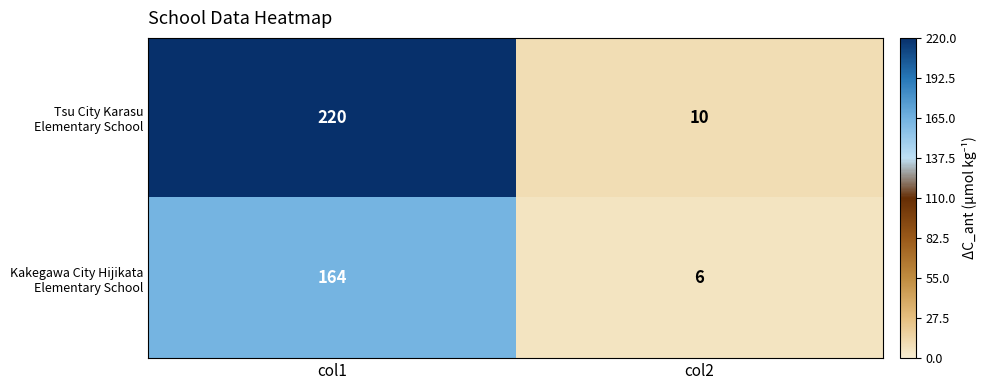

What is the spread (max minus min) of values at col2?

4